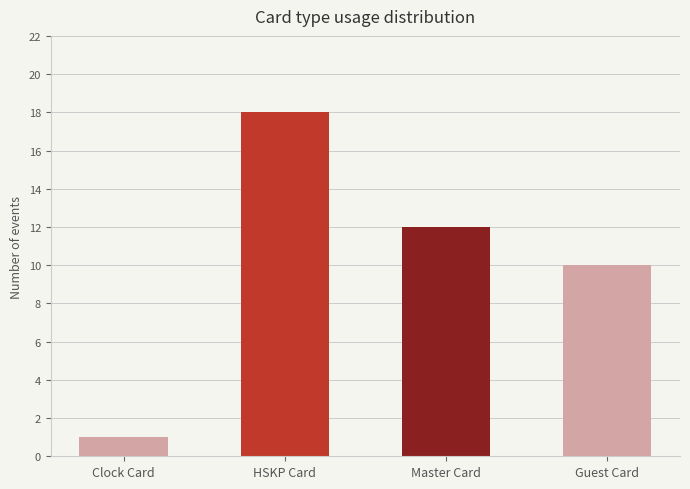

The value at HSKP Card is 11. True or false?

False